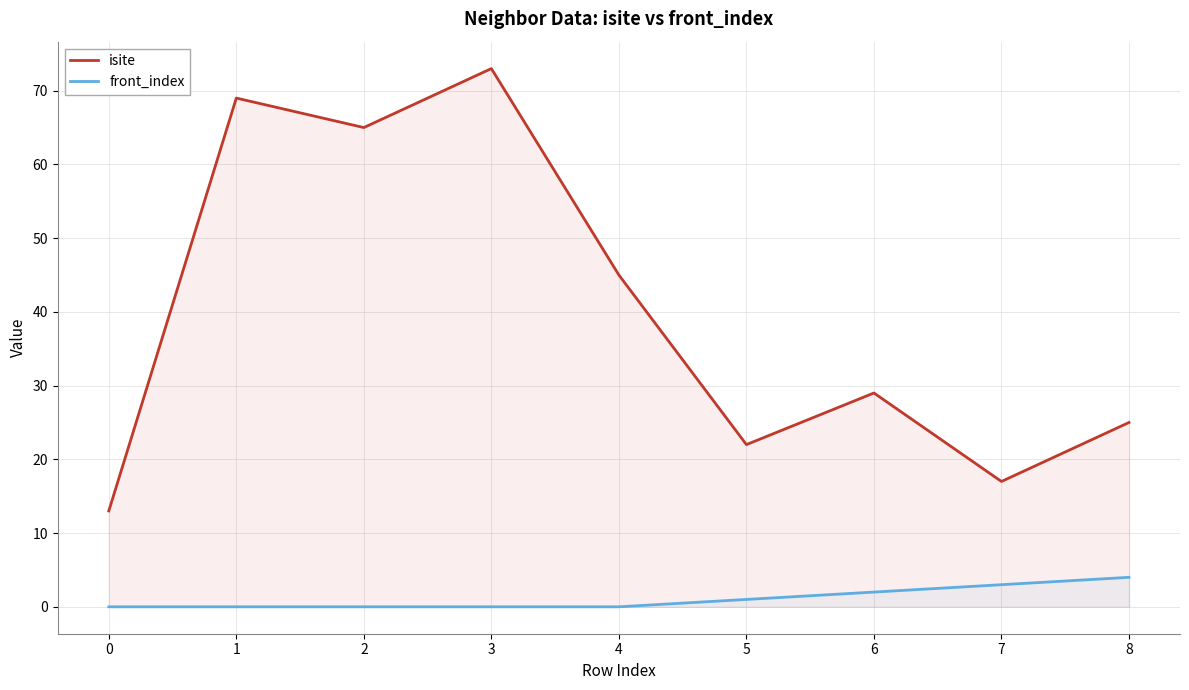

Rank the categories by isite value from highest to lowest.

3, 1, 2, 4, 6, 8, 5, 7, 0